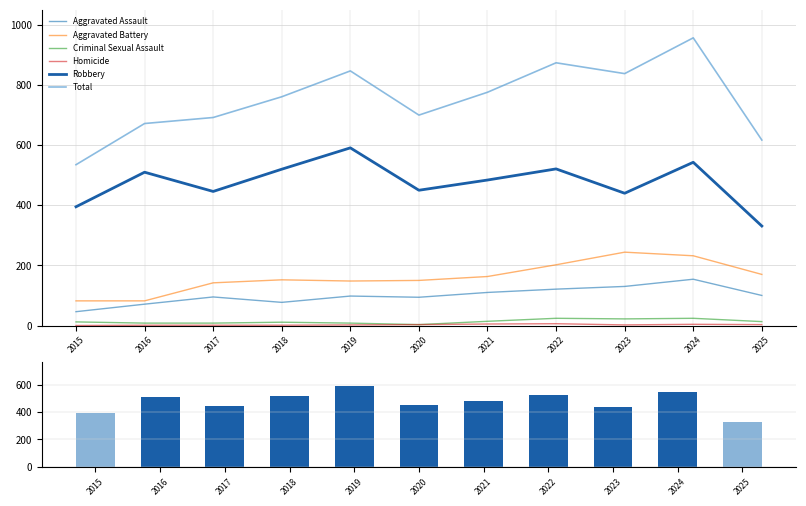

What is the difference between the maximum and minimum values in the Aggravated Assault series?

108